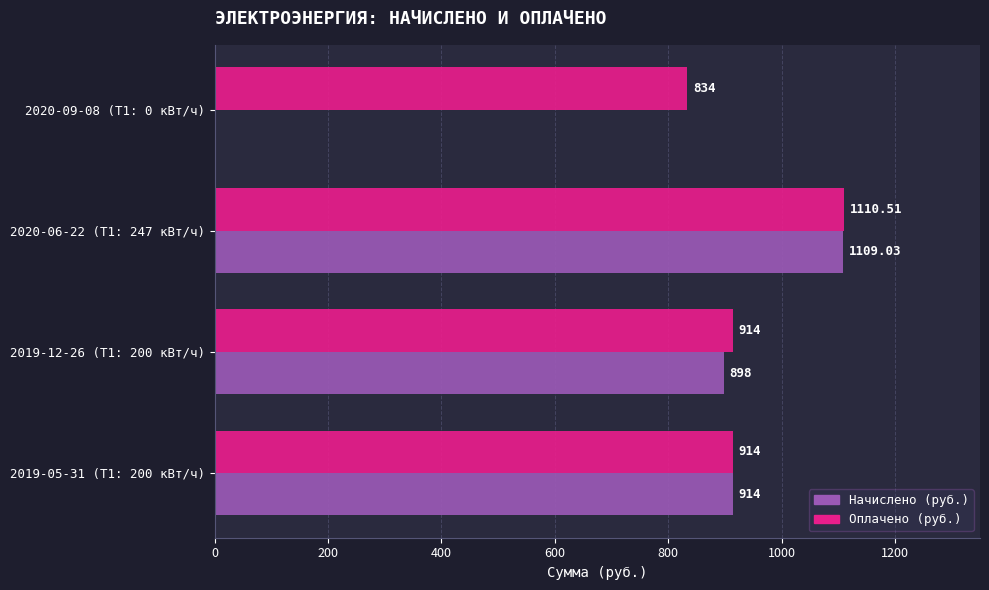

At which category is the sum across all series the highest?

2020-06-22 (Т1: 247 кВт/ч)